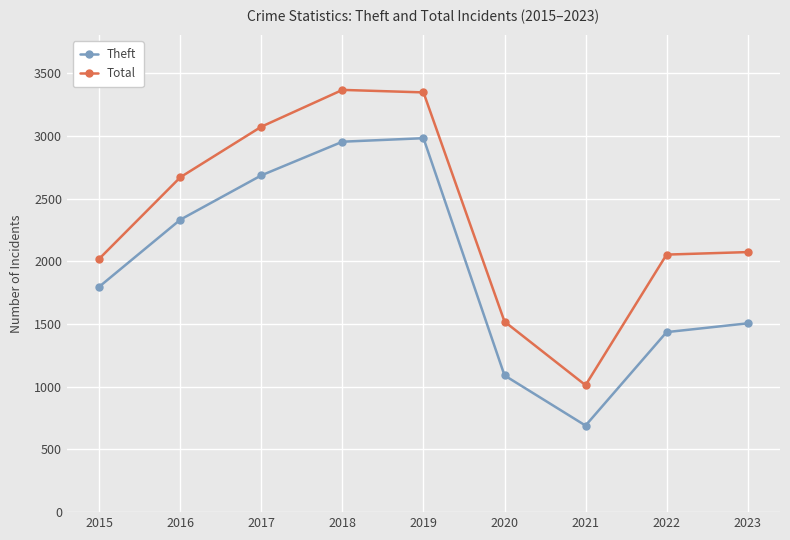

At which category does the chart reach its minimum across all series?

2021